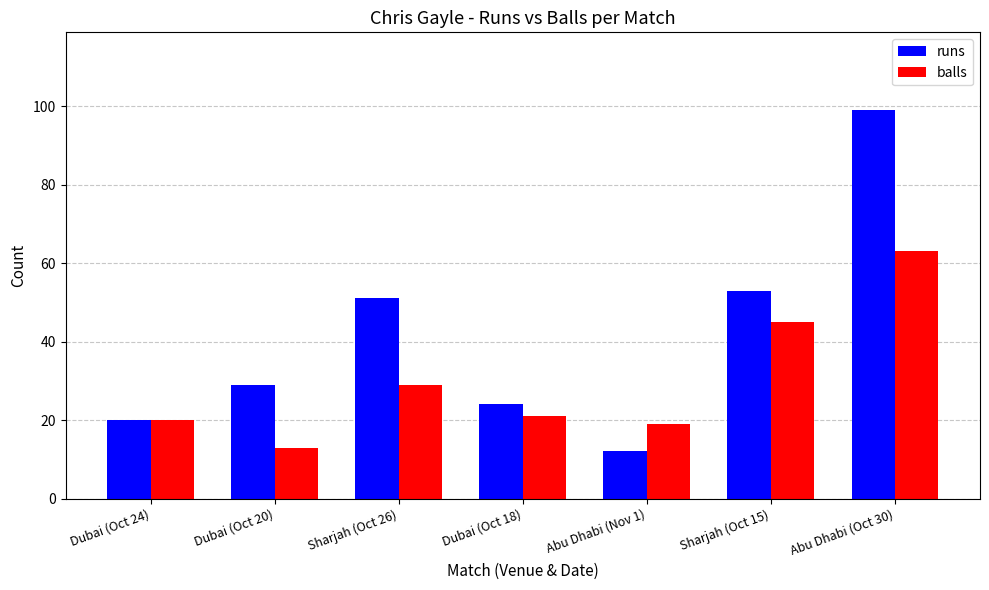

What is the average value of the balls series?

30